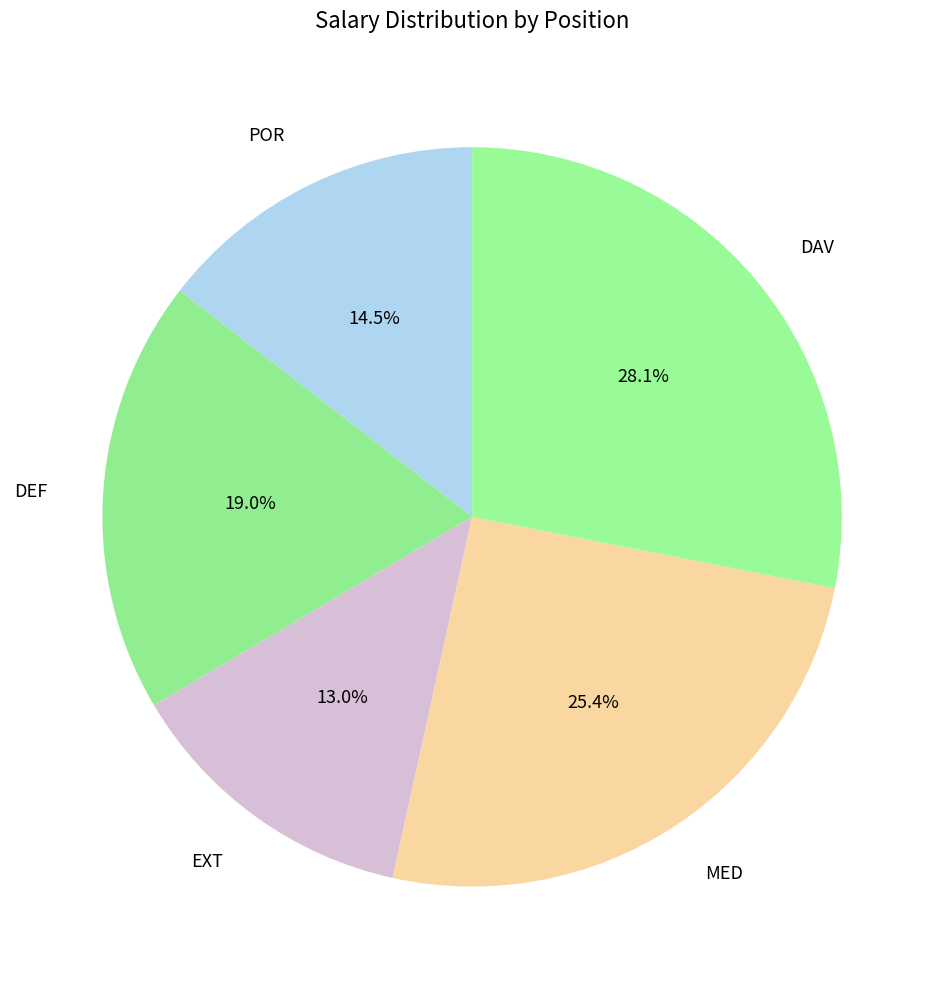

To the nearest percent, what percentage of the pie is DEF?

19%